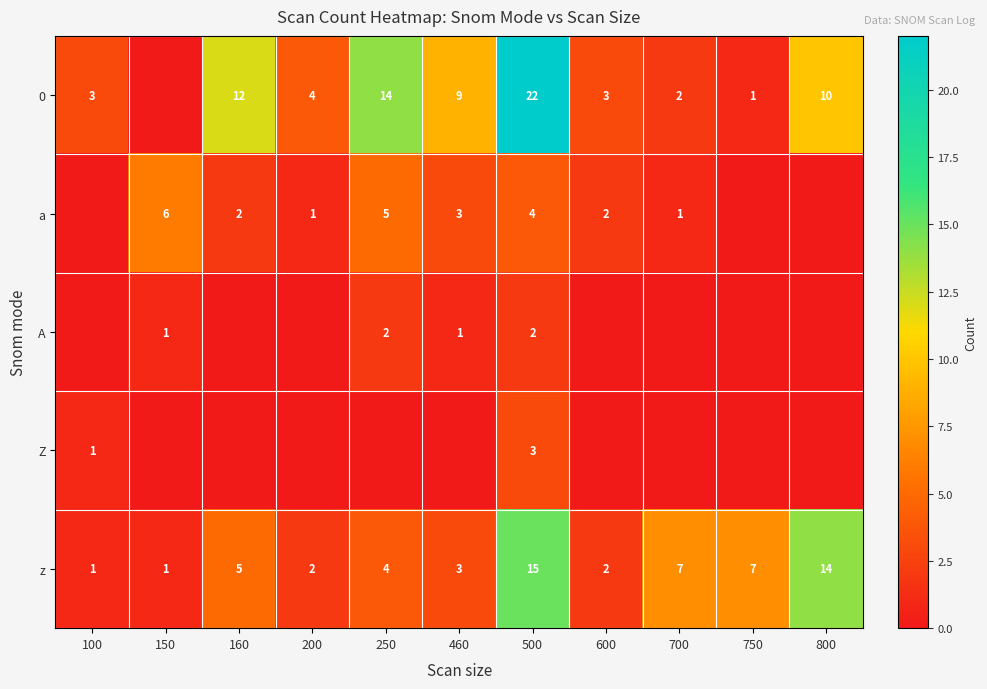

Is the value of z at 750 greater than the value of a at 460?

Yes